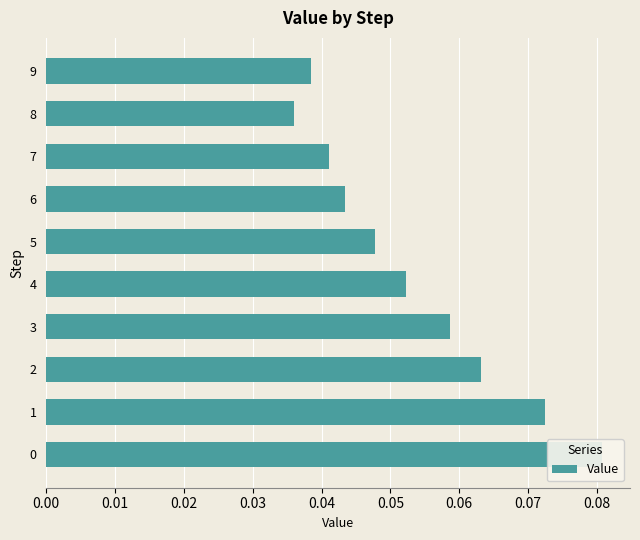

What is the average value?

0.1